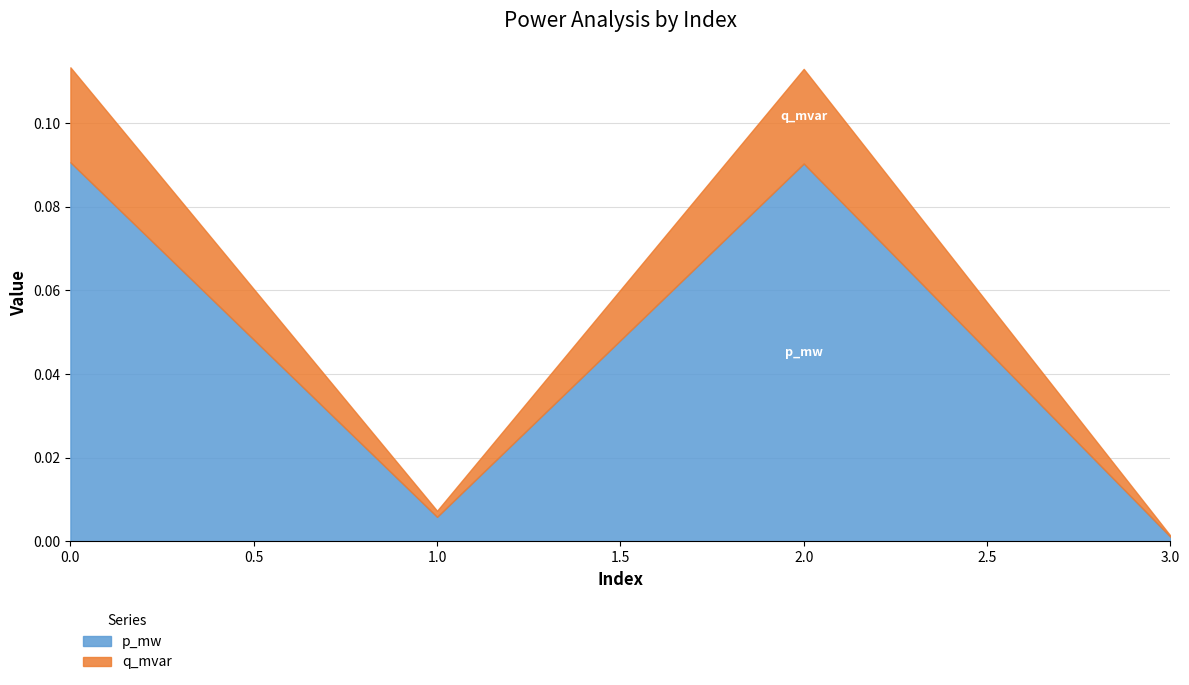

True or false: p_mw and q_mvar intersect in this chart.

False